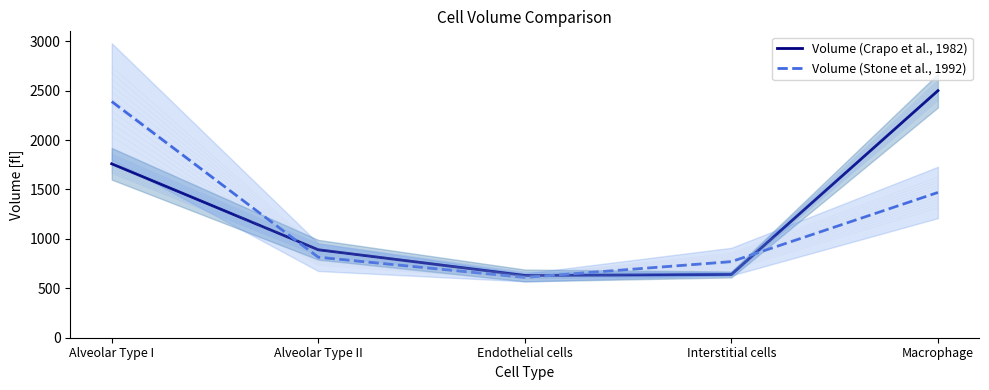

Rank the series by their average value, from highest to lowest.

Volume (Crapo et al., 1982), Volume (Stone et al., 1992)